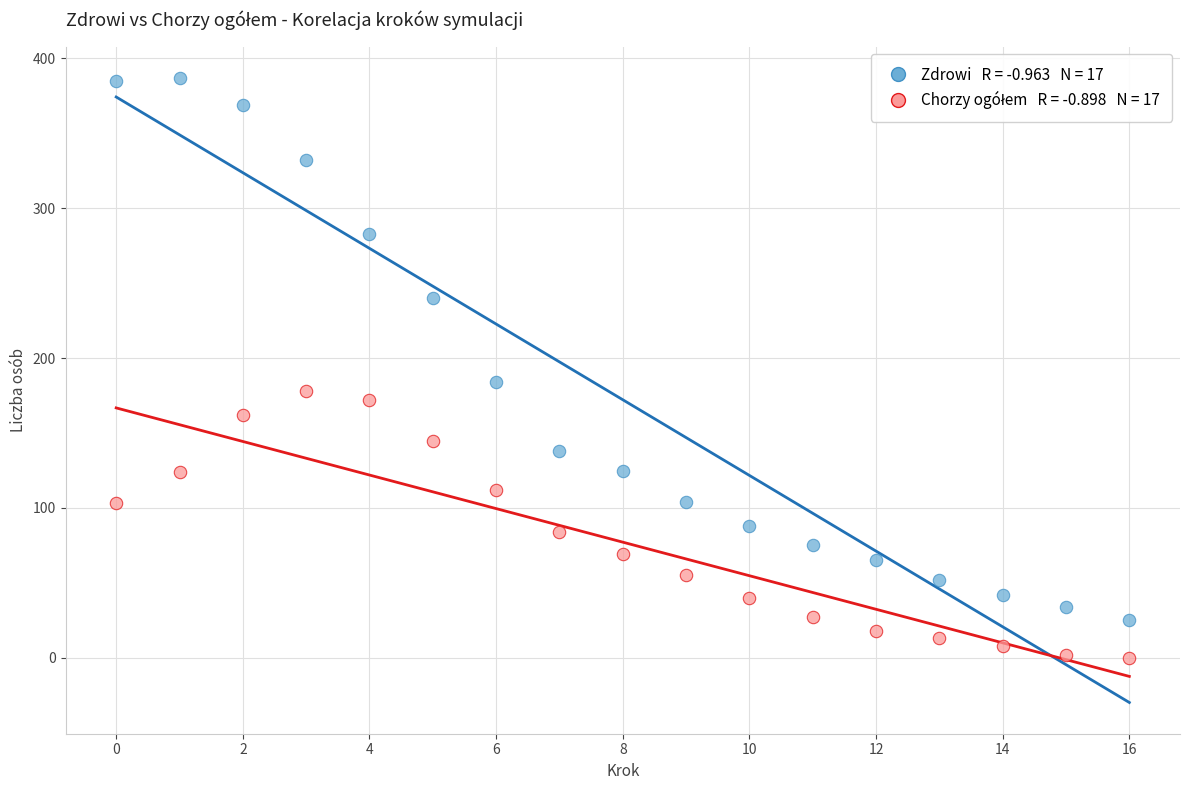

Across all series, what Y value is closest to 193?

184